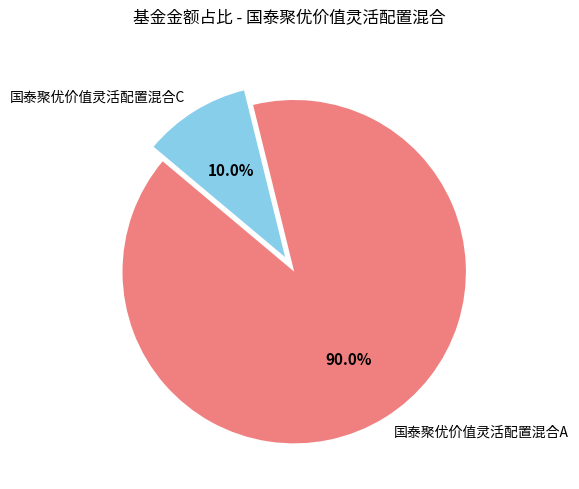

To the nearest percent, what is the difference between the 国泰聚优价值灵活配置混合A and 国泰聚优价值灵活配置混合C slice percentages?

80%